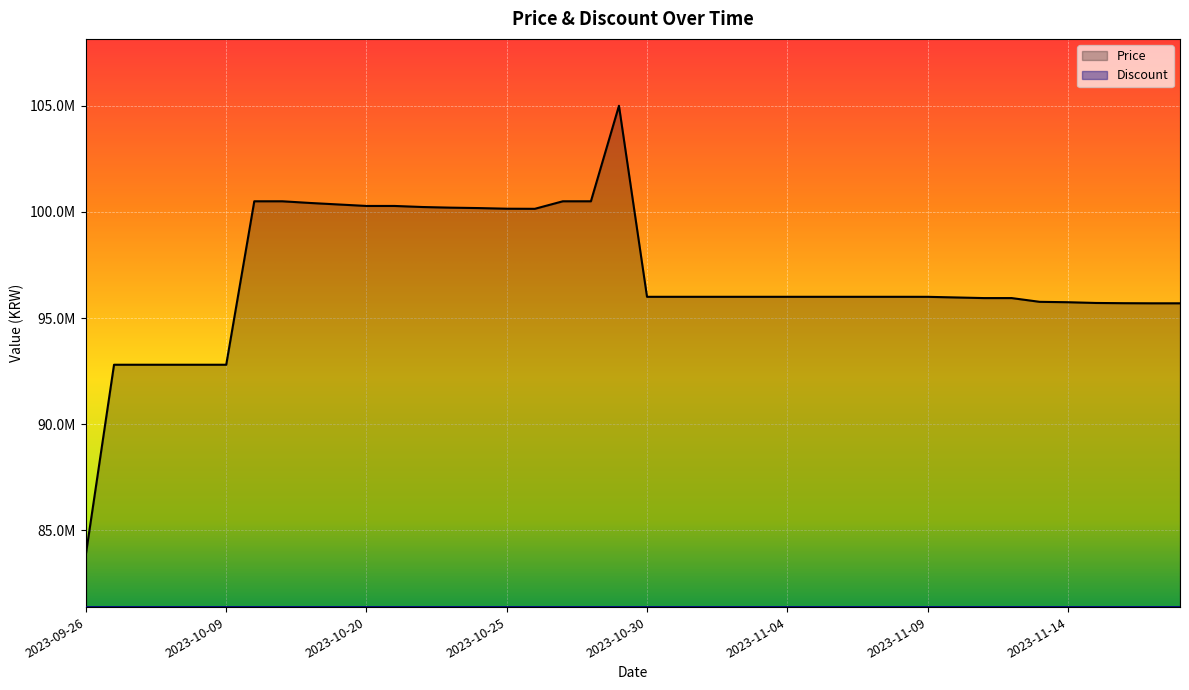

Rank the categories by value from lowest to highest.

2023-09-26, 2023-10-05, 2023-10-06, 2023-10-07, 2023-10-08, 2023-10-09, 2023-11-17, 2023-11-18, 2023-11-16, 2023-11-15, 2023-11-14, 2023-11-13, 2023-11-11, 2023-11-12, 2023-11-10, 2023-11-09, 2023-10-30, 2023-10-31, 2023-11-01, 2023-11-02, 2023-11-03, 2023-11-04, 2023-11-05, 2023-11-06, 2023-11-07, 2023-11-08, 2023-10-26, 2023-10-25, 2023-10-24, 2023-10-23, 2023-10-22, 2023-10-20, 2023-10-21, 2023-10-19, 2023-10-18, 2023-10-16, 2023-10-17, 2023-10-27, 2023-10-28, 2023-10-29